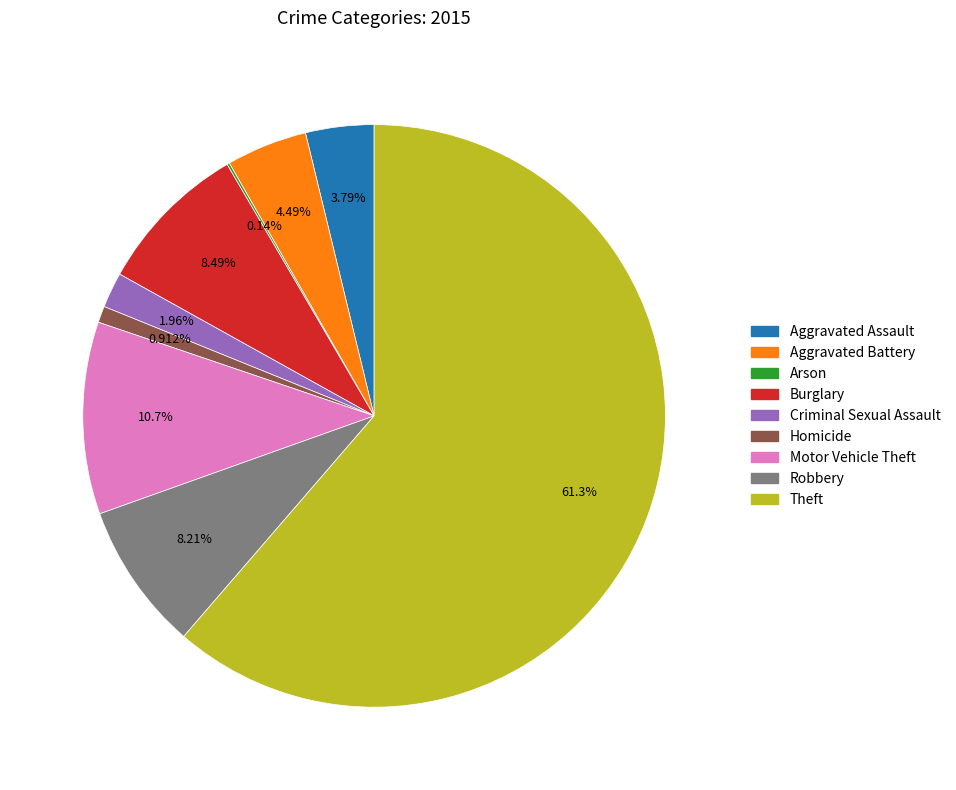

Which slice represents more than half of the pie?

Theft